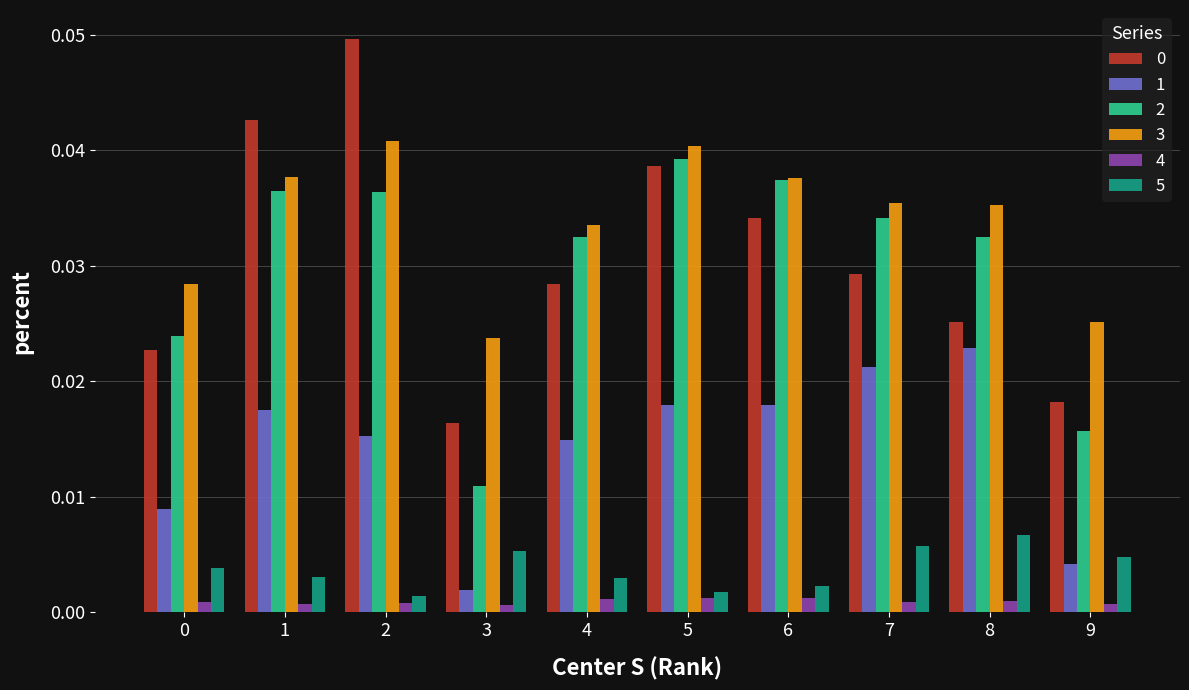

Count the number of data series in this chart.

6